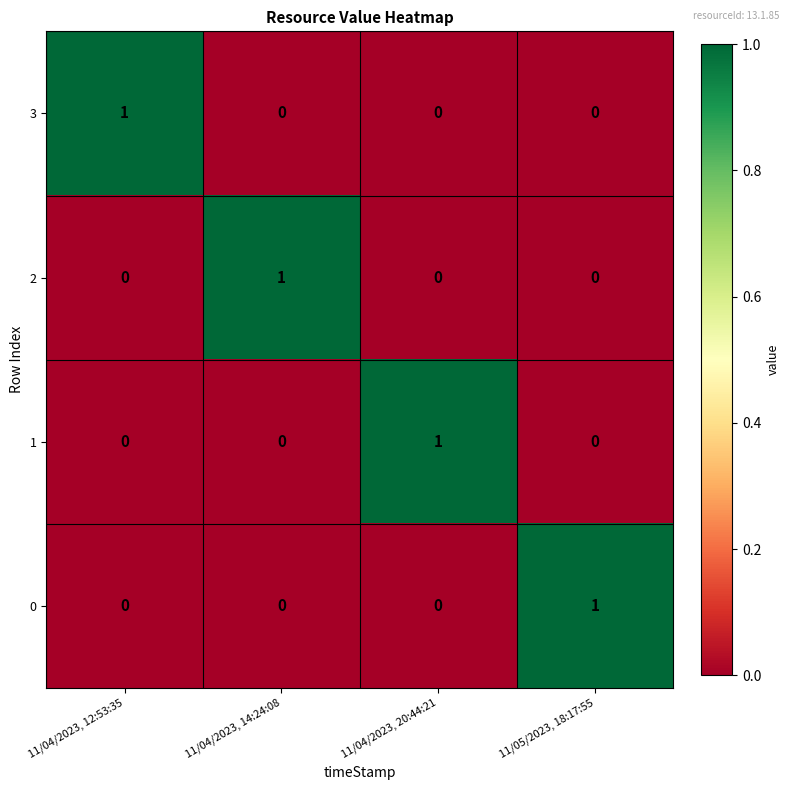

Which category has the highest value in the 2 series?

11/04/2023, 14:24:08